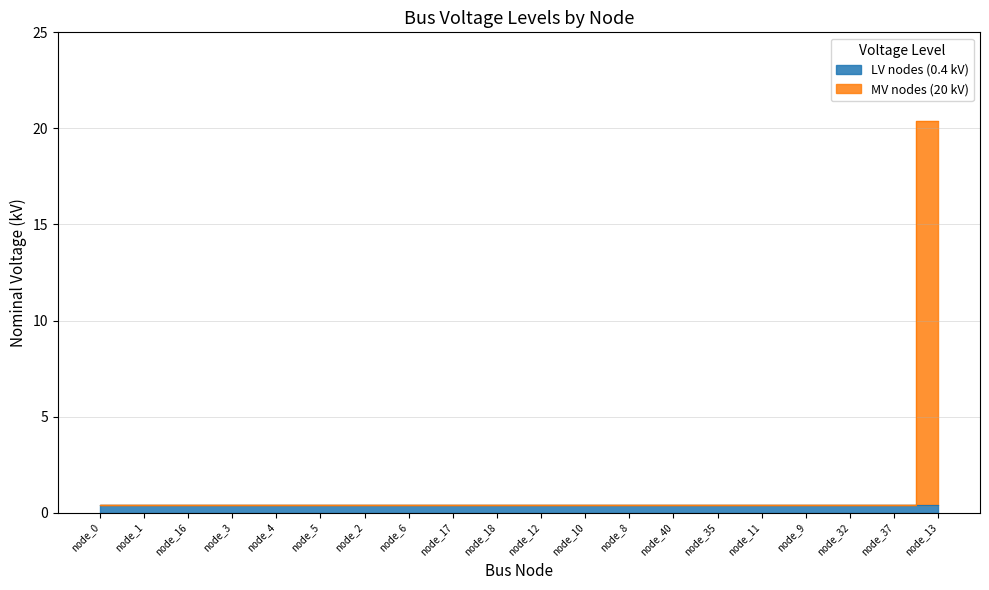

What is the label of the 13th point from the left?

node_8